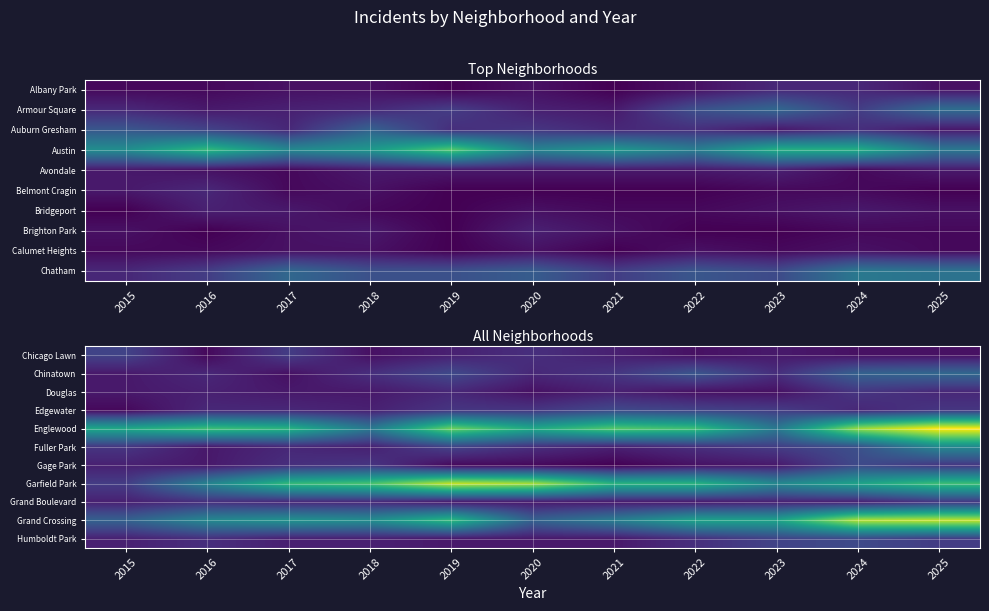

Between 2024 and 2017, which is larger?

2017